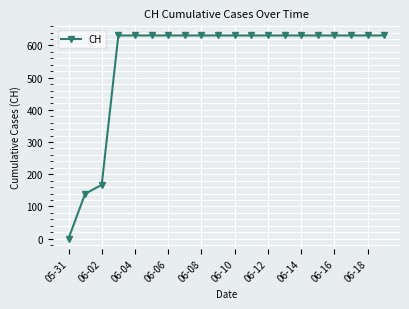

How many distinct data groups are displayed?

1